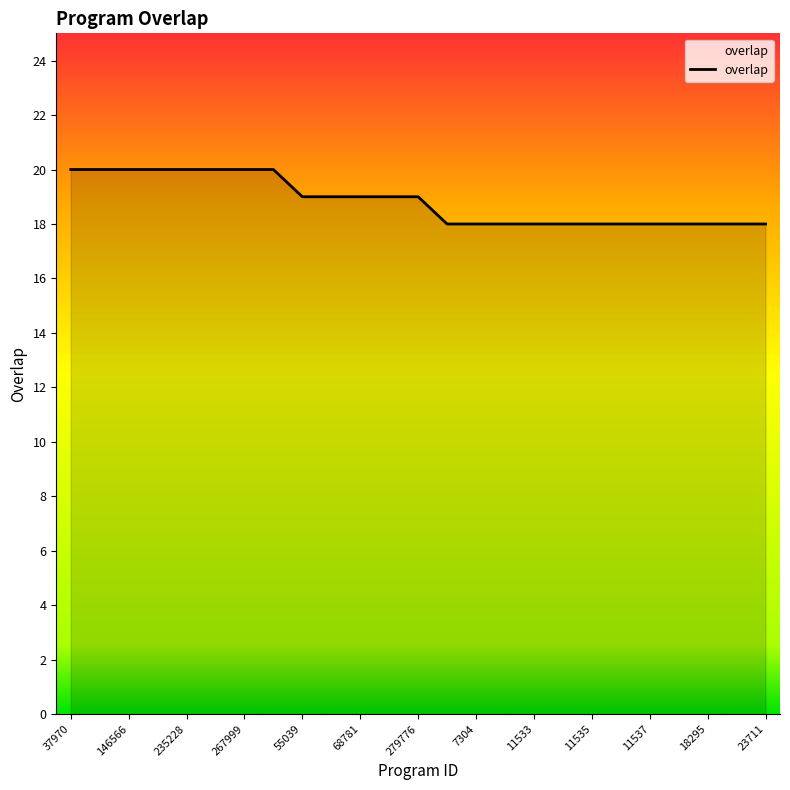

What is the smallest value displayed?

18